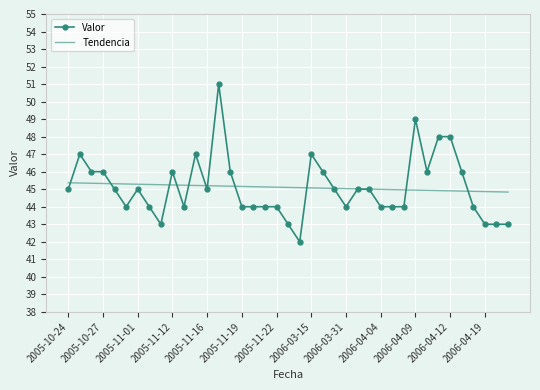

Which series has the largest range (max minus min)?

Valor